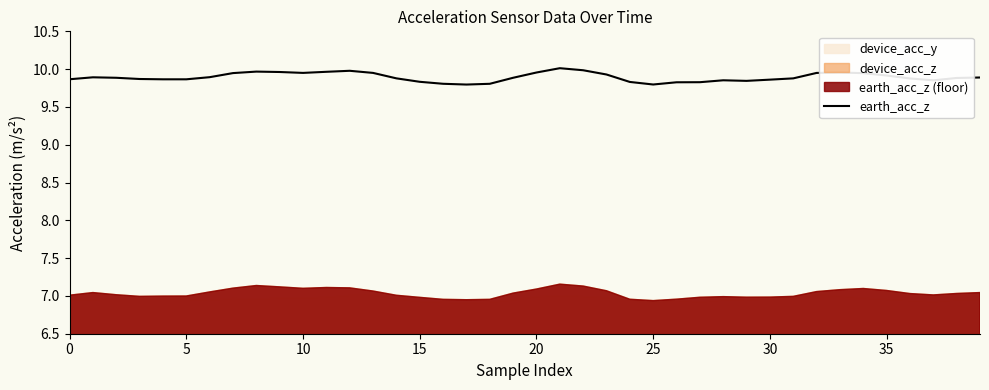

True or false: the data shows 9.9 at 28.

True